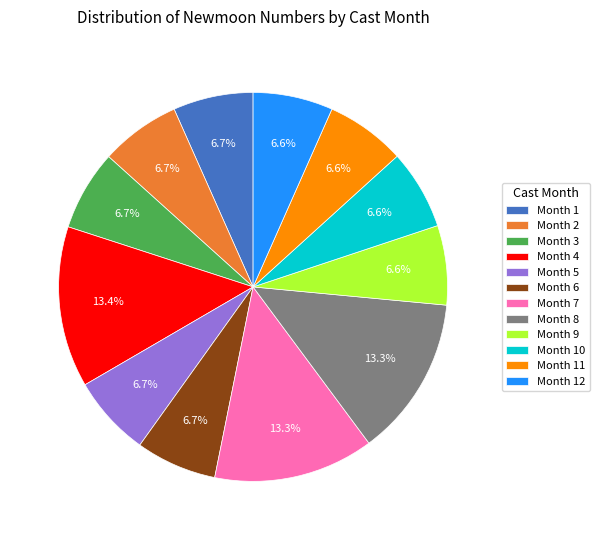

What percentage is NOT represented by Month 3?

93.3%